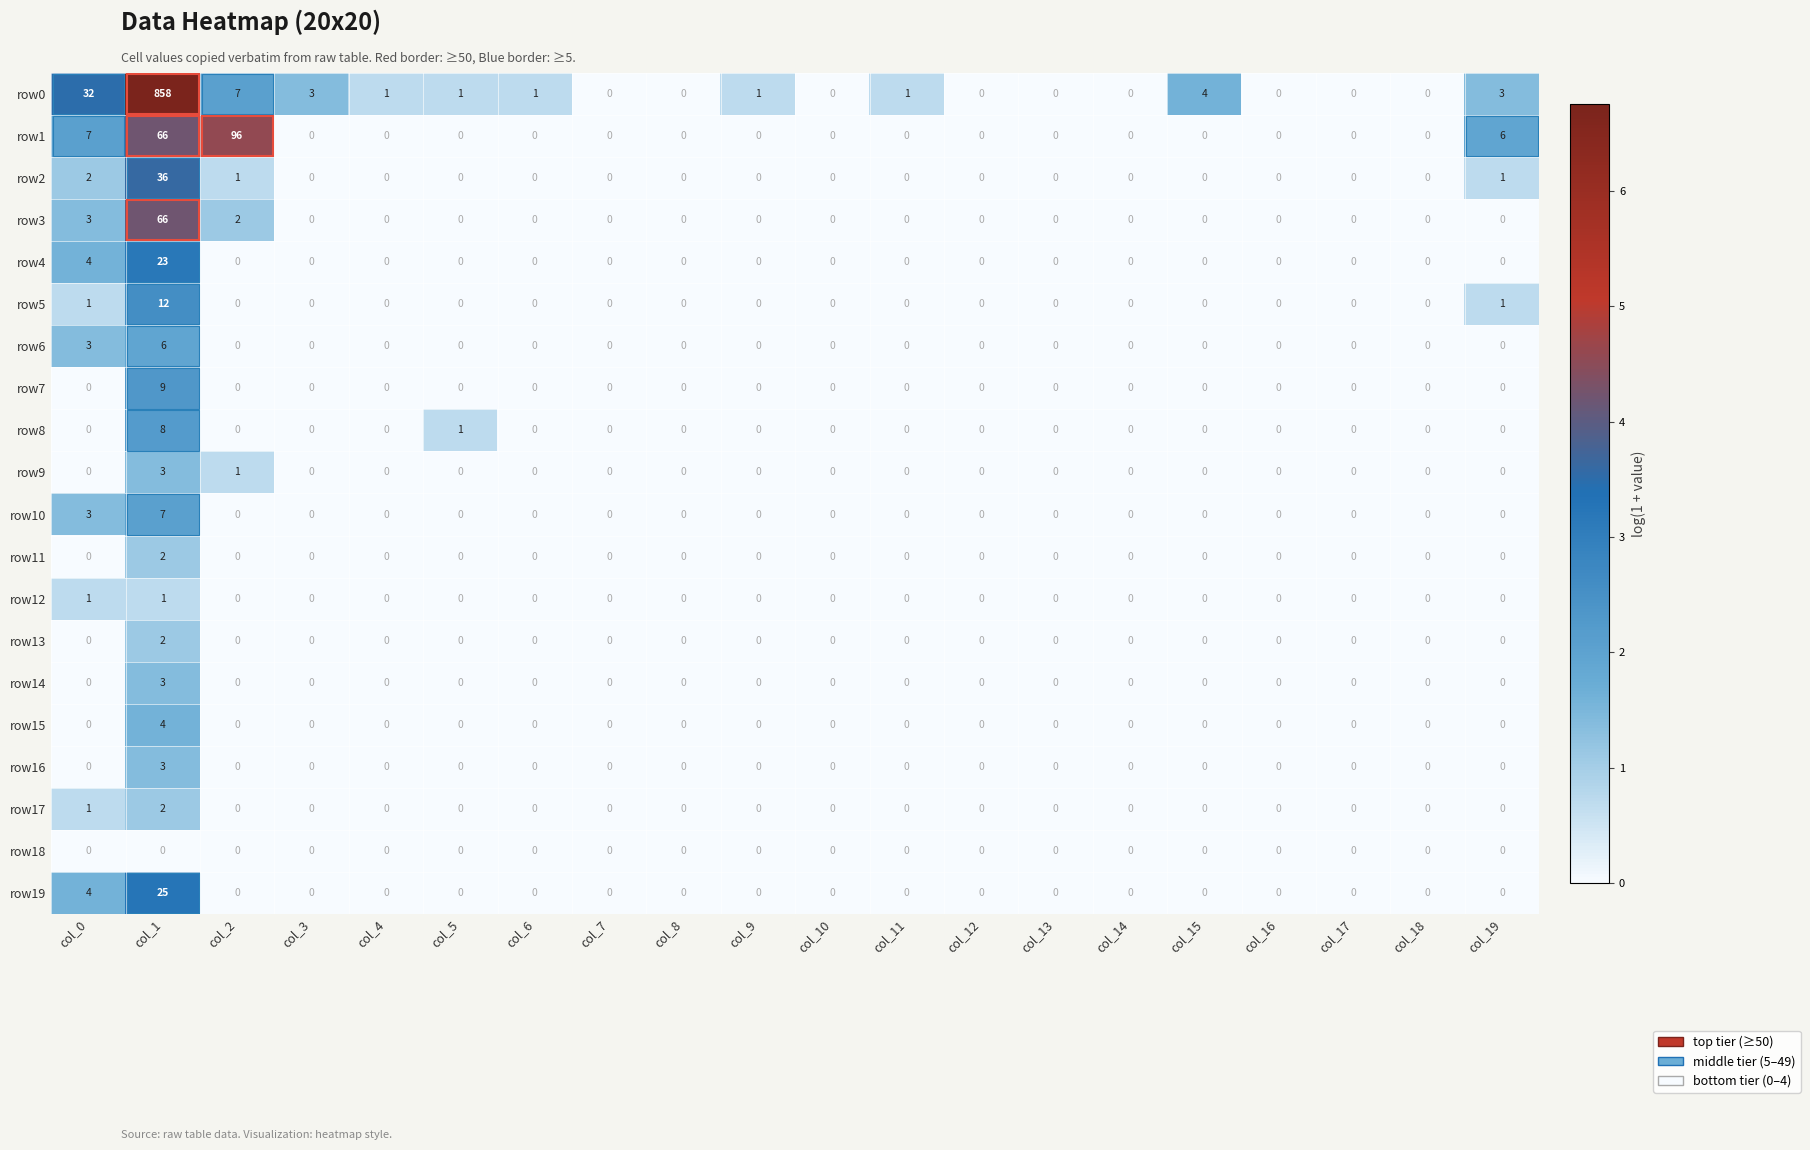

Which series has the largest total across all categories?

row0